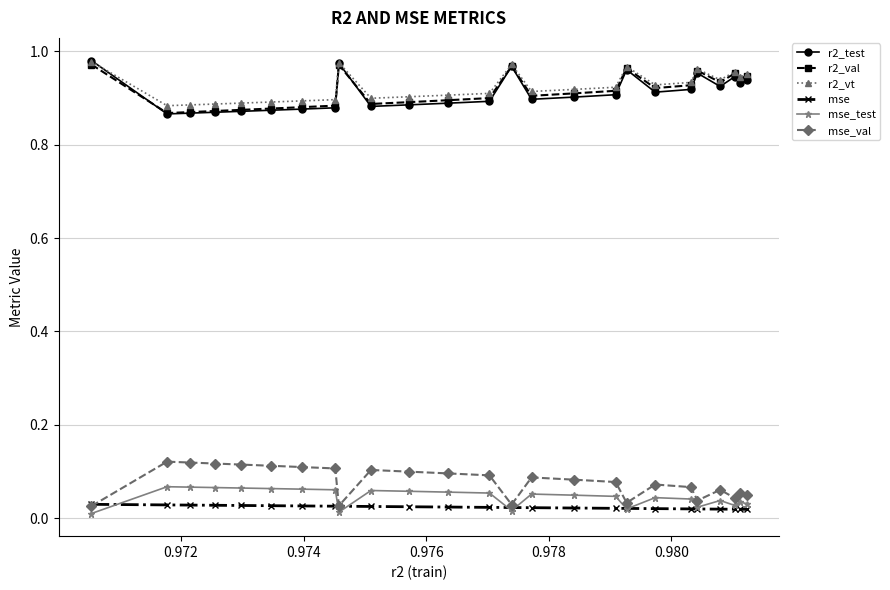

True or false: mse_test has more than 2 interior local peaks.

True